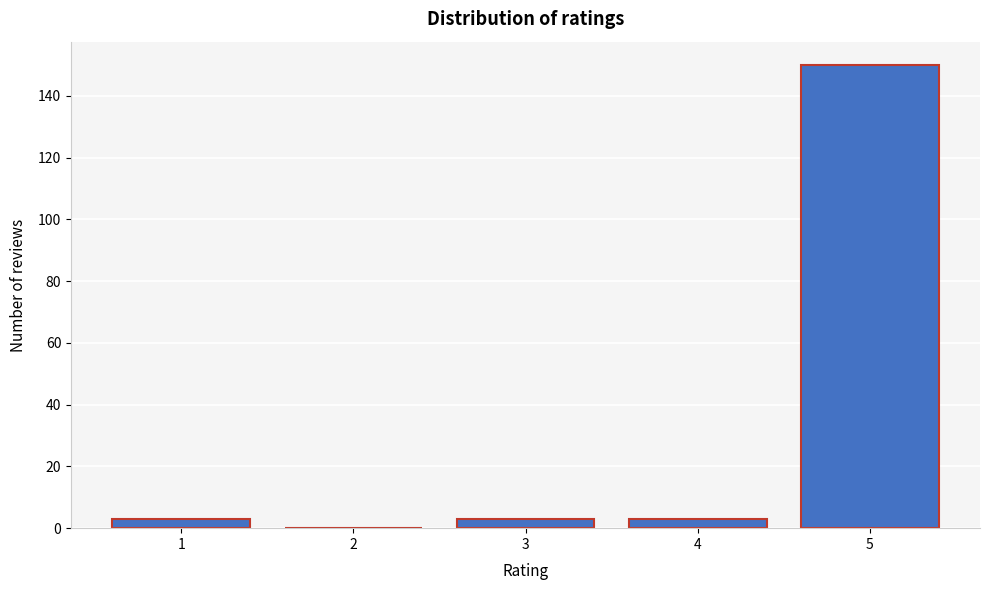

Reading left to right, extract all data points from this chart.

1=3	2=0	3=3	4=3	5=150